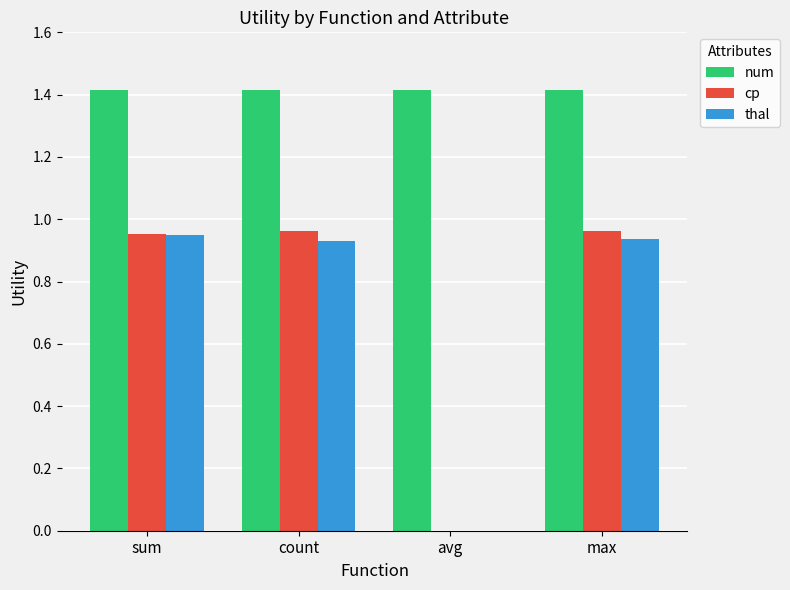

What is the highest value of the num series?

1.4